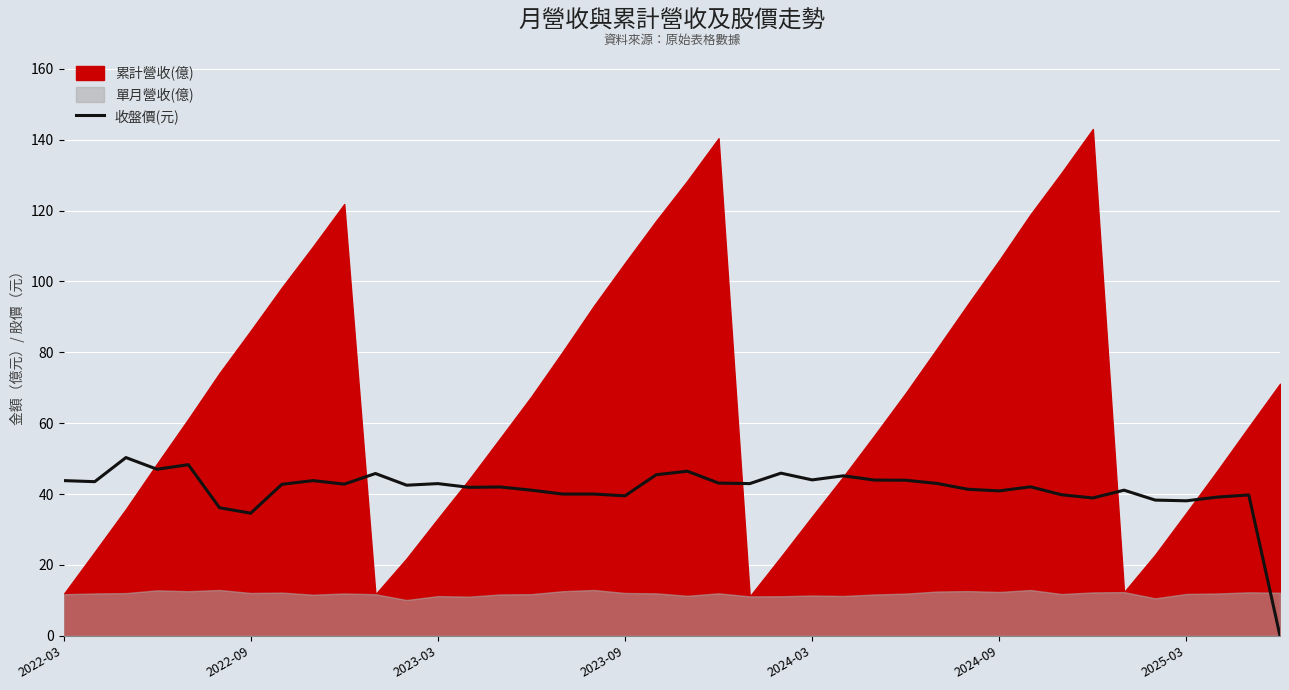

Is it true that the value at 7 is 42.8?

True